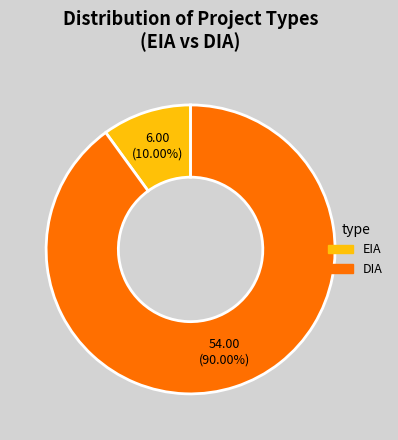

Which slice is the smallest?

EIA